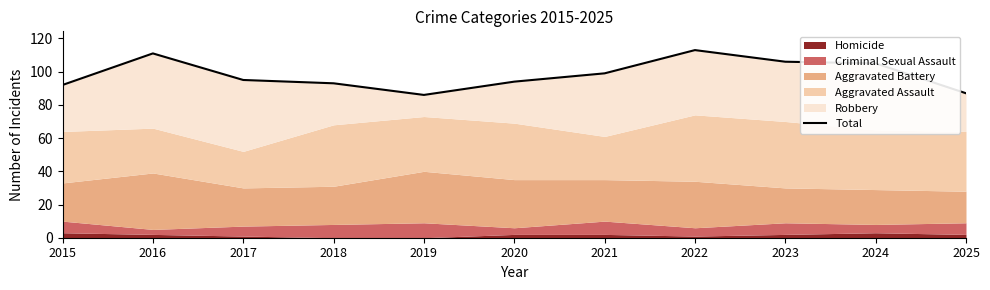

The value at 2025 is 87. True or false?

True